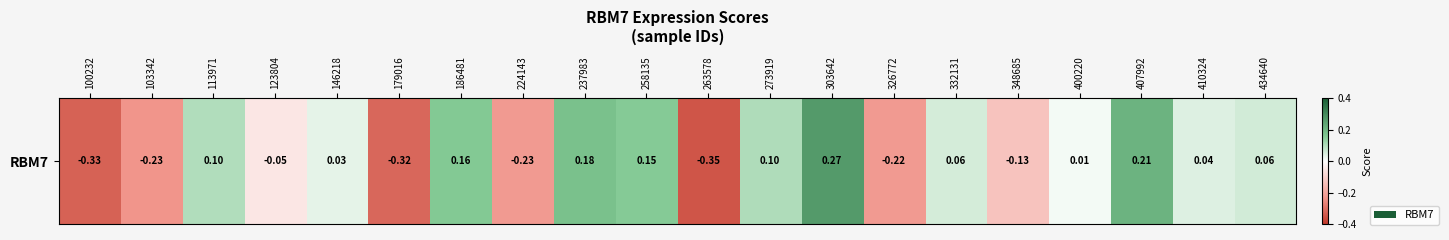

Between 263578 and 113971, which is larger?

113971